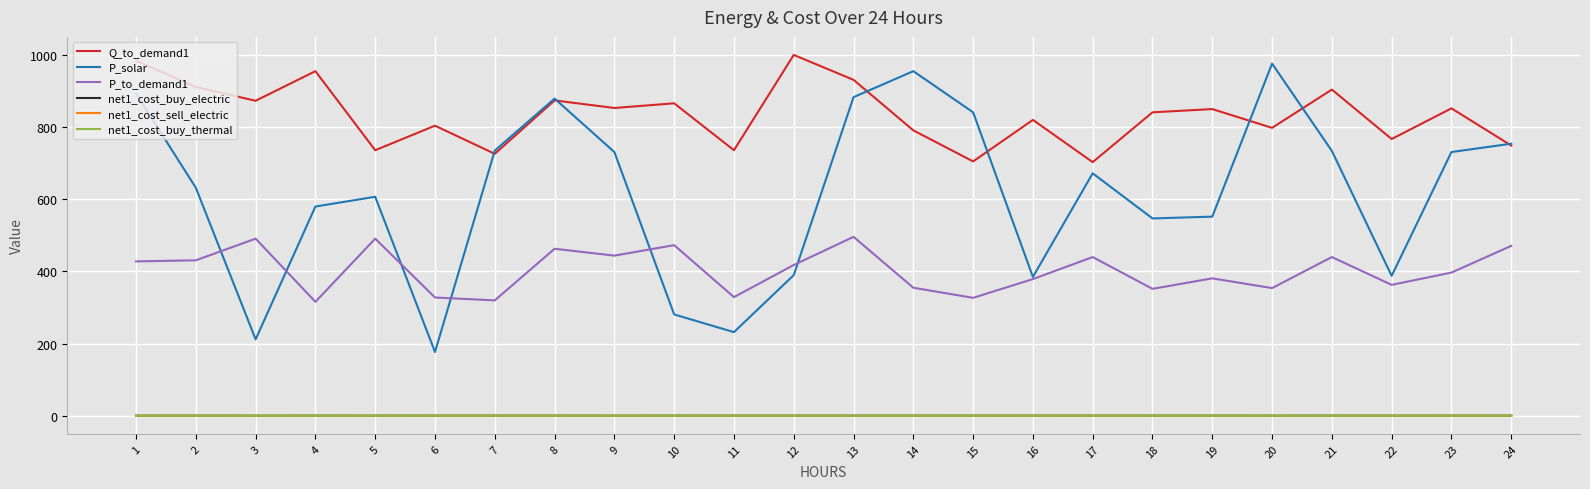

What is the value of the P_solar point at the 14th from the left?

955.0